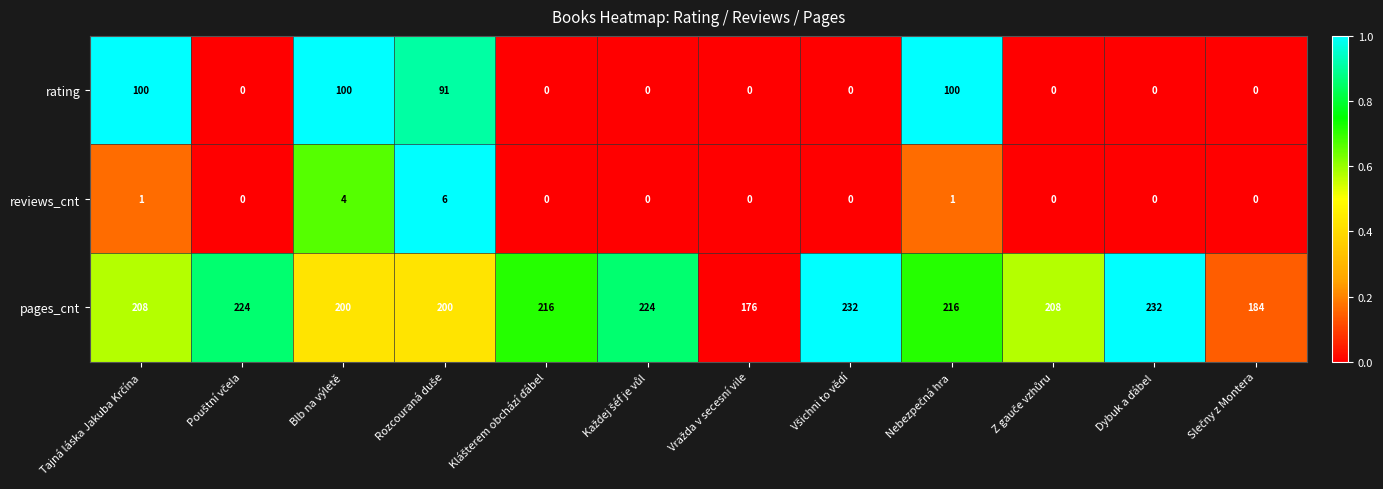

What is the difference between the maximum and second lowest values in the pages_cnt series?

48